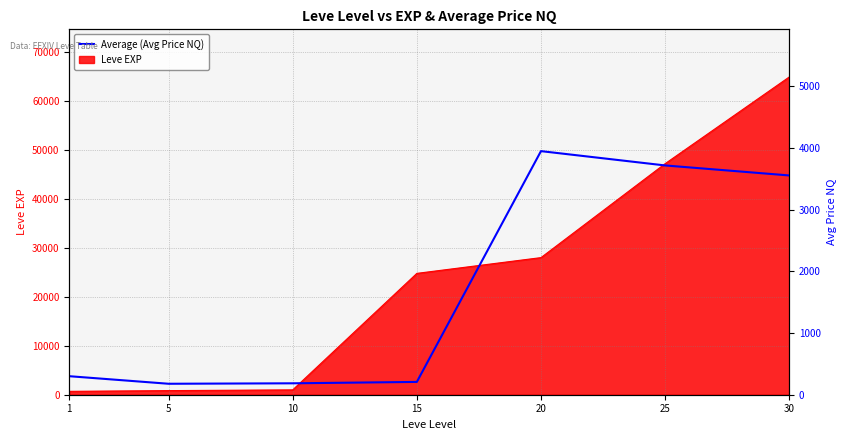

Reading left to right, transcribe all the data shown in this chart.

300.0	177.5	184.9	207.4	3945.6	3713.8	3551.7